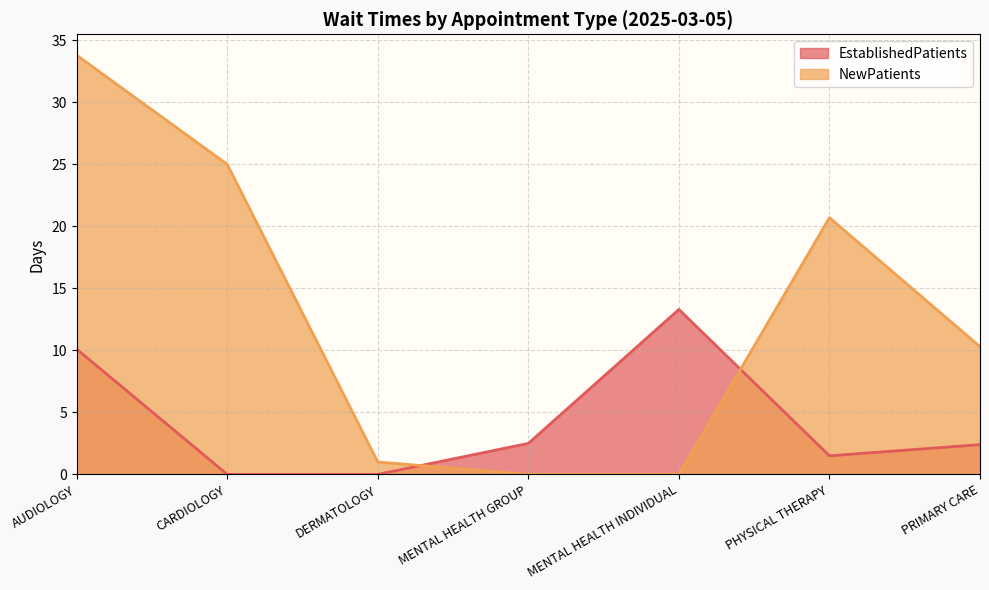

Between PHYSICAL THERAPY and MENTAL HEALTH INDIVIDUAL, which is larger?

MENTAL HEALTH INDIVIDUAL